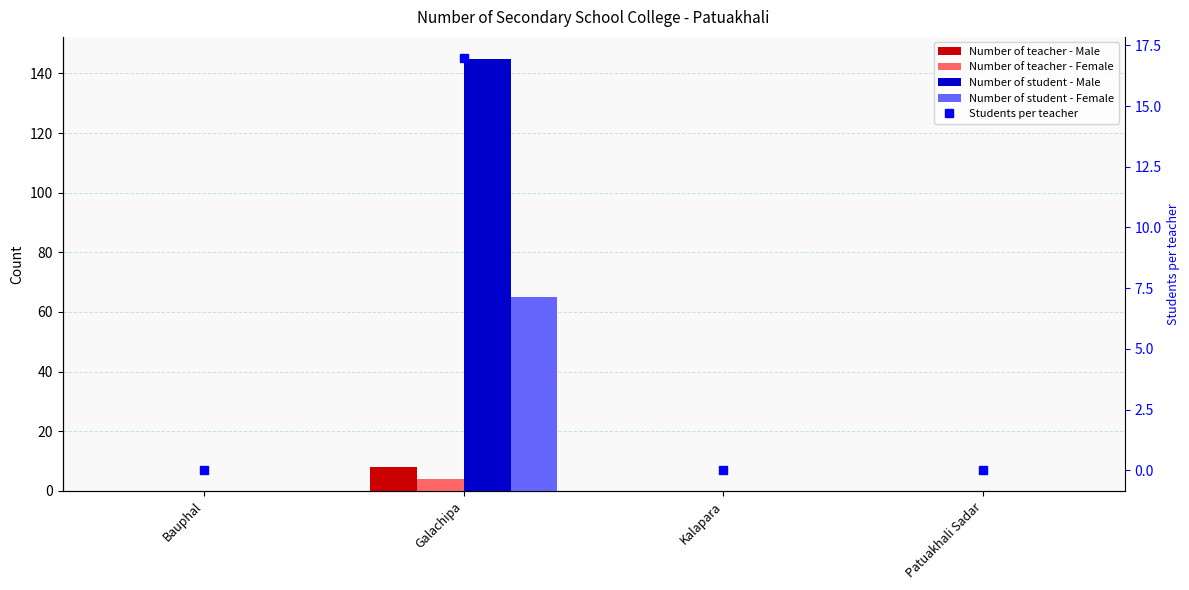

List the labels in order of Number of student - Female value, largest first.

Galachipa, Bauphal, Kalapara, Patuakhali Sadar